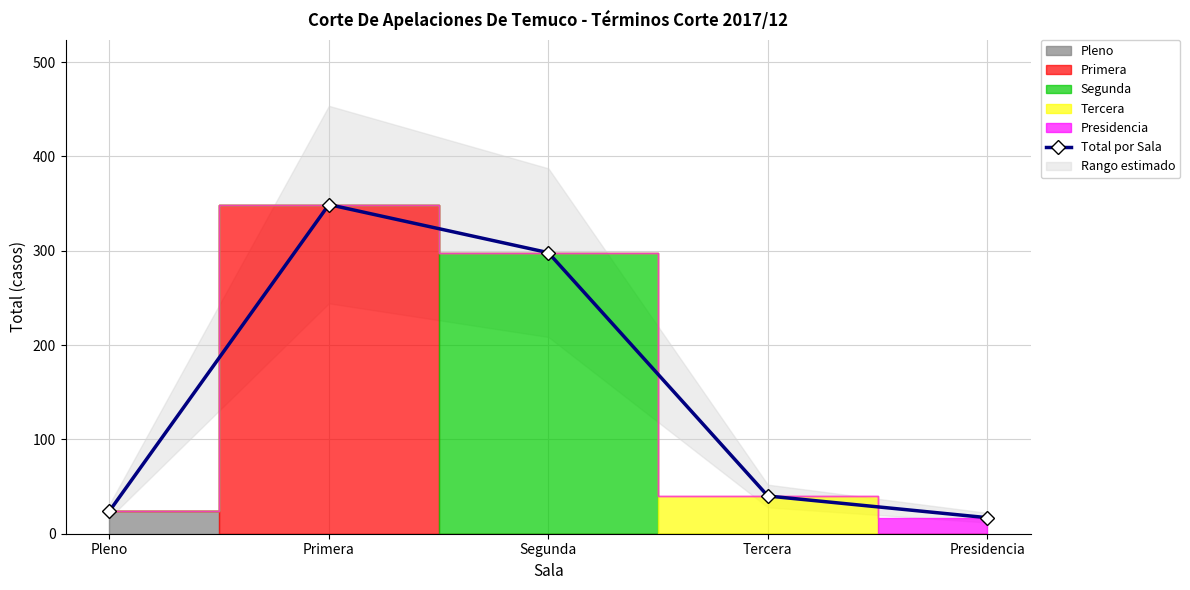

What is the difference between the maximum and second lowest values?

325